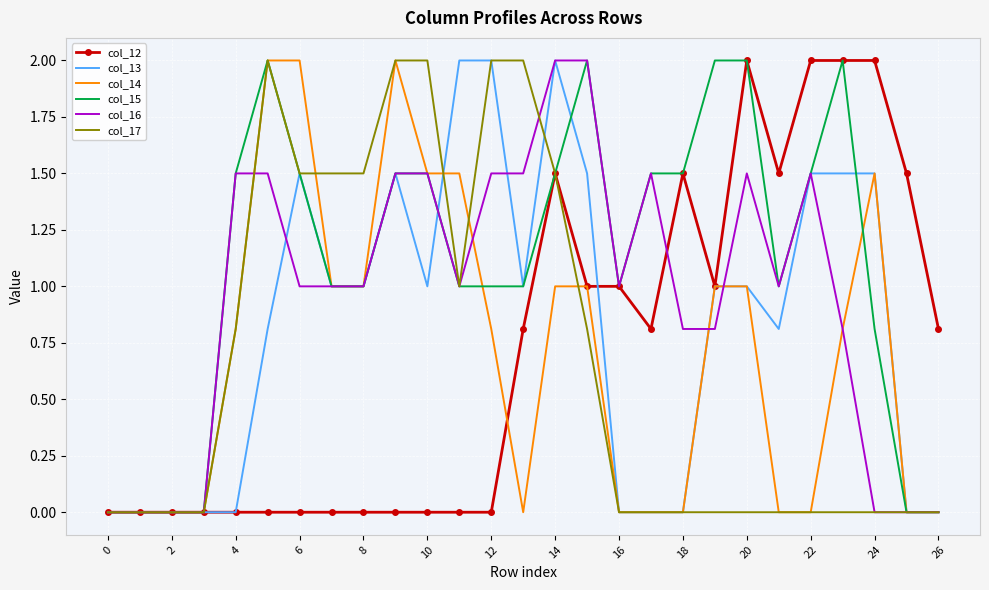

Which series has the largest total across all categories?

col_15